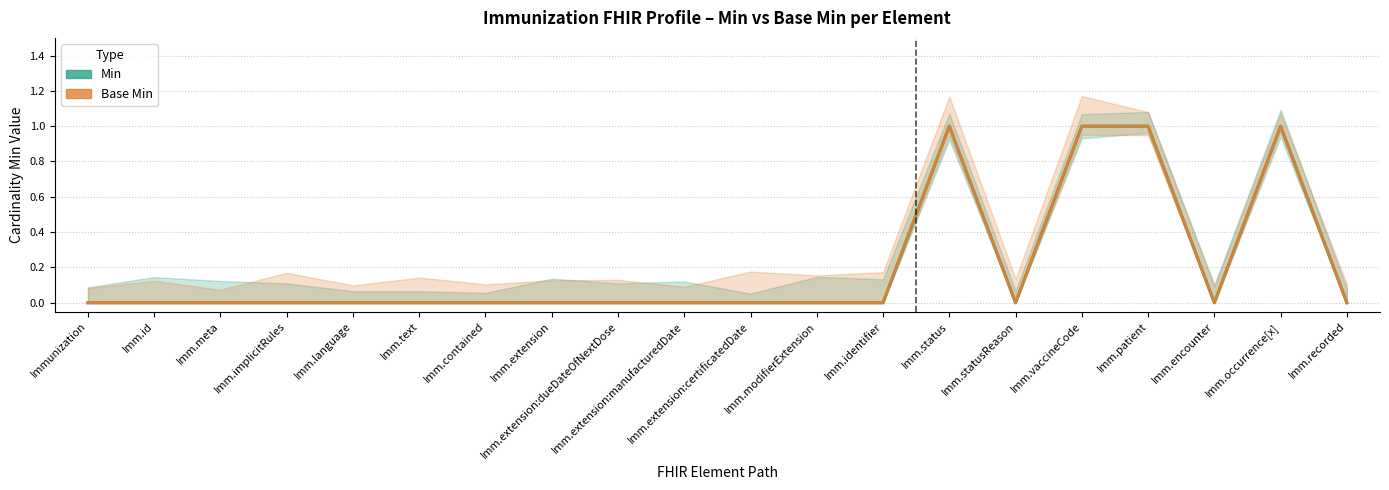

What value does the Base Min series have at Imm.vaccineCode?

1